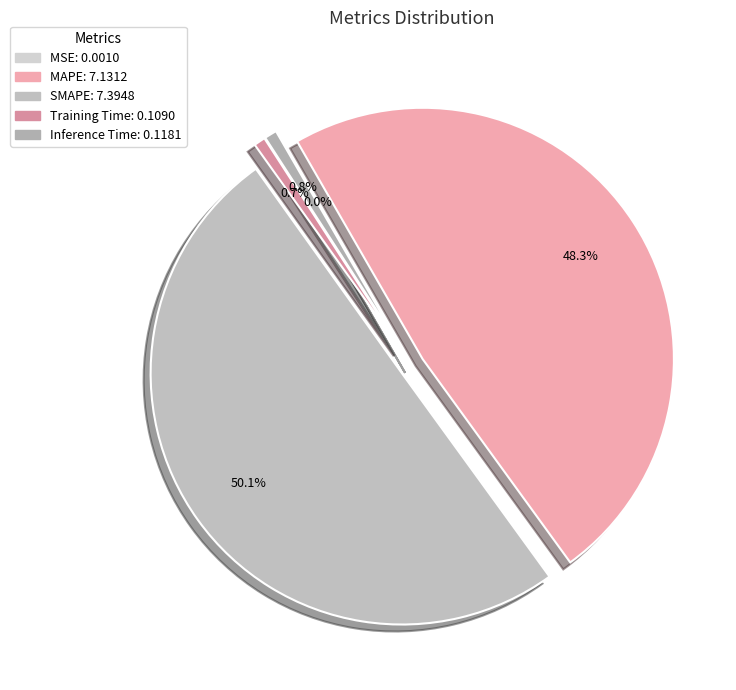

Does MAPE account for over 50% of the chart?

No